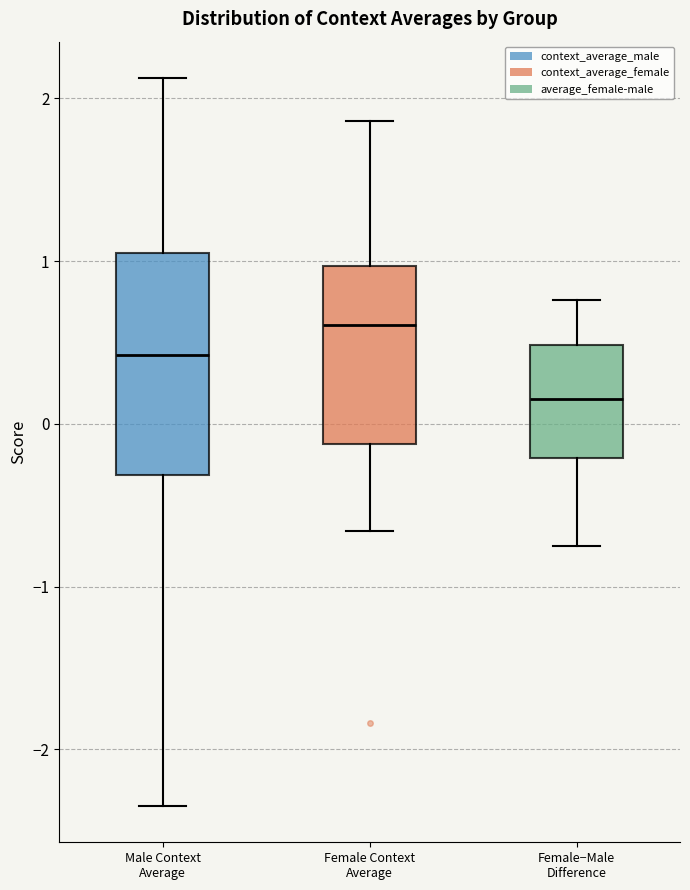

Where does the median line of the box for Female−Male Difference sit on the y-axis? The values are not printed on the chart, so give them approximately, as read against the axis.

0.2